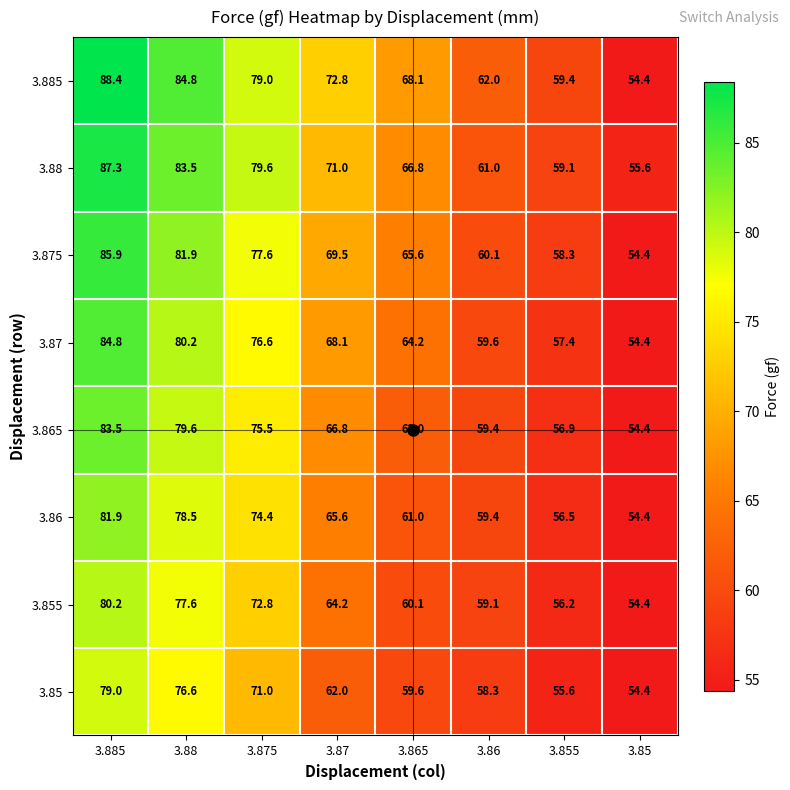

The value of 3.885 at 3.87 is 34.3. True or false?

False